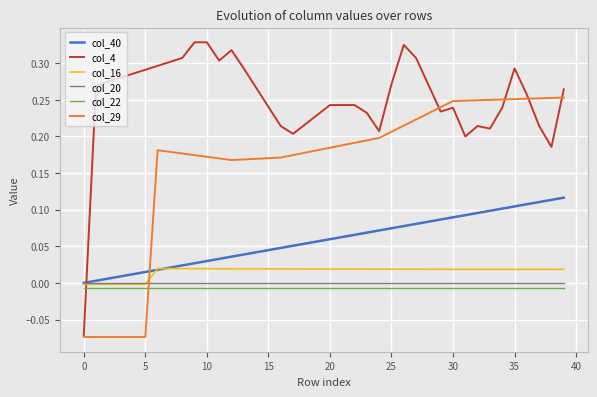

Which series has the widest spread of values?

col_4